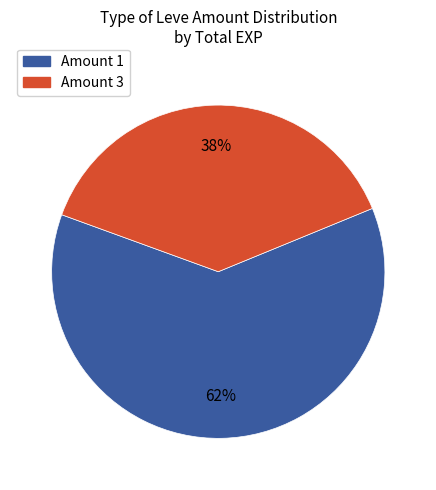

Count the number of slices in the pie.

2